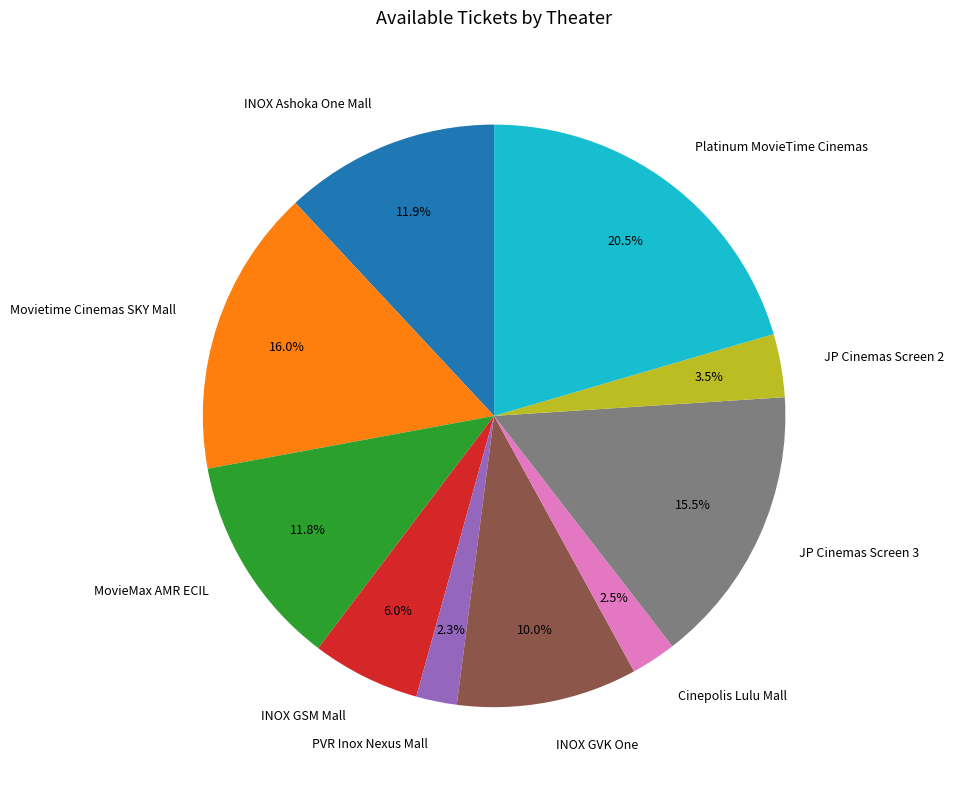

Is INOX Ashoka One Mall the majority of the pie?

No